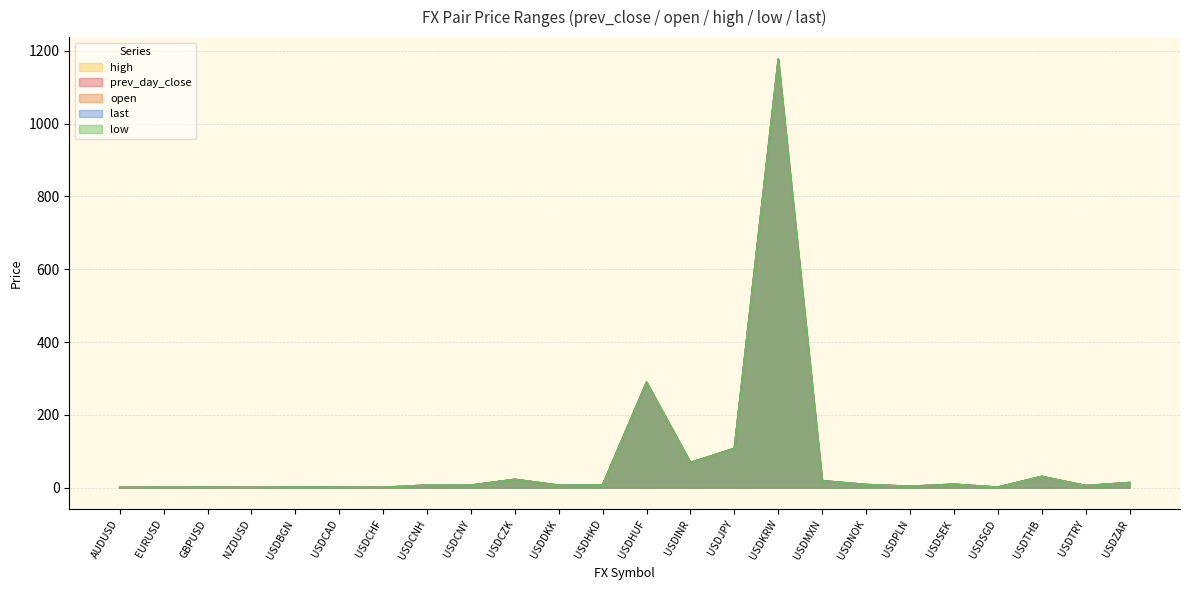

What is the total value across all series at EURUSD?

5.6